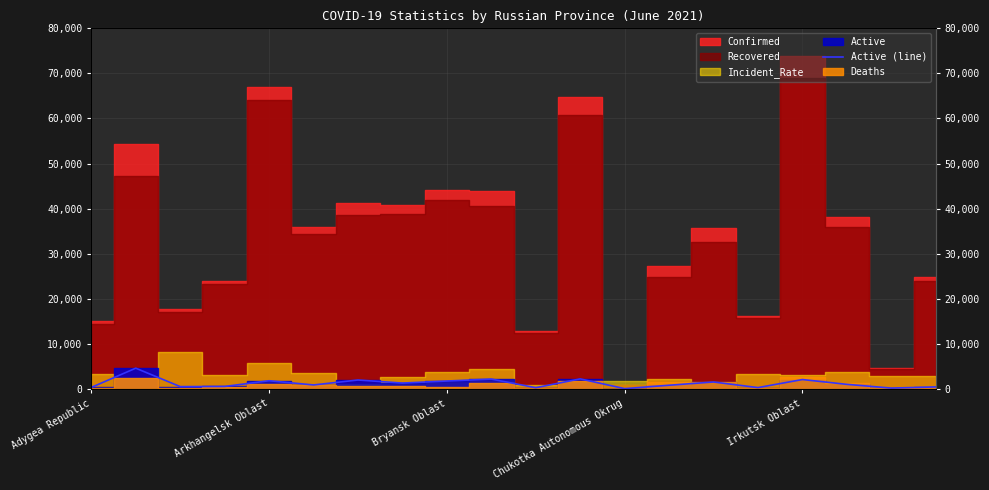

List the labels in order of value, largest first.

Arkhangelsk Oblast, 11, 9, 16, 6, Irkutsk Oblast, 8, 14, 7, 17, 5, 13, Chukotka Autonomous Okrug, Bryansk Oblast, 19, Adygea Republic, 15, 10, 18, 12